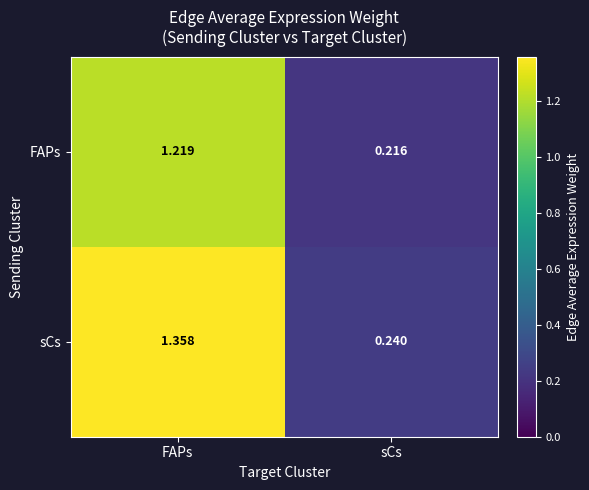

List the labels in order of sCs value, largest first.

FAPs, sCs